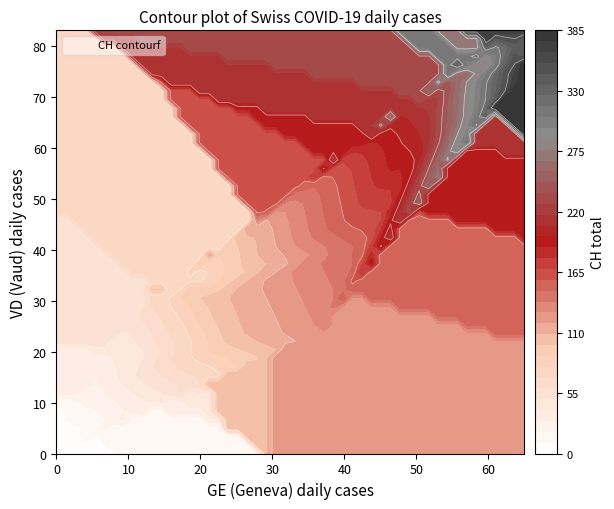

How many data points in VD are less than 19?

19